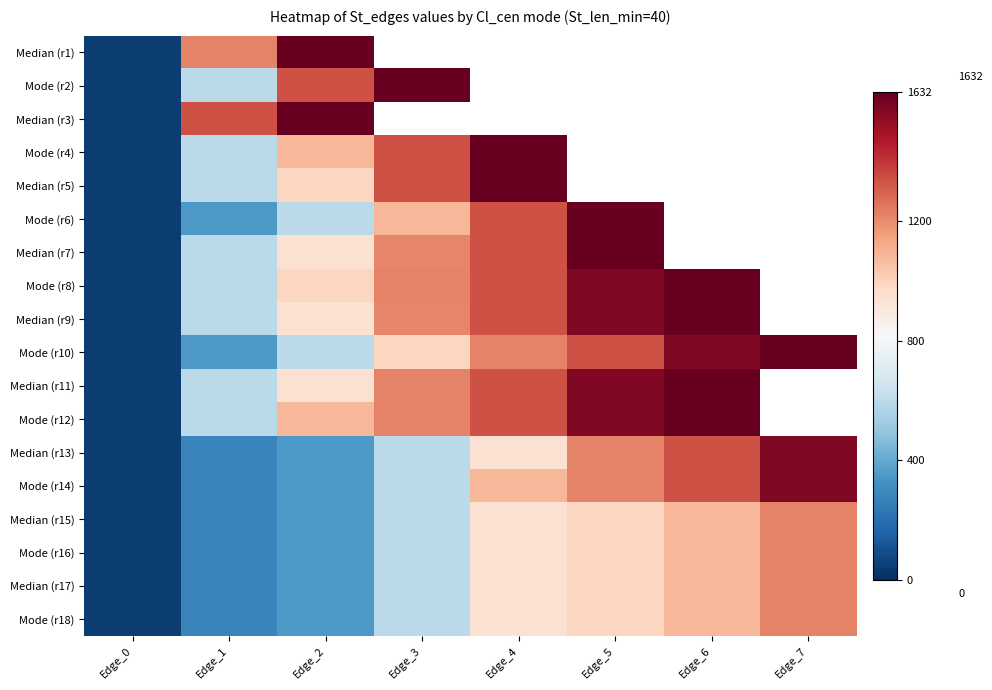

What is the sum of the Mode (r8) values at Edge_5 and Edge_1?

2167.0